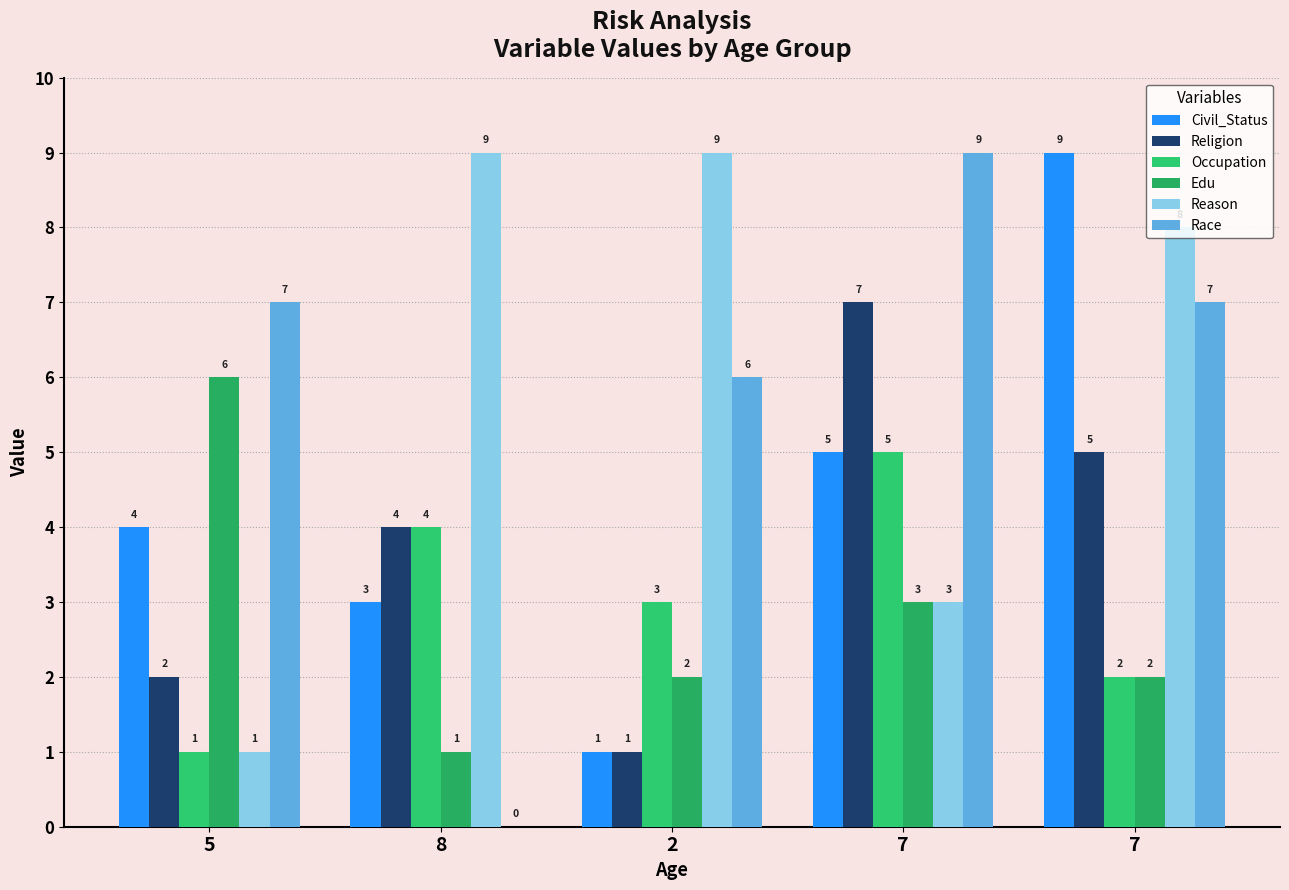

How many data points does each series have?

5